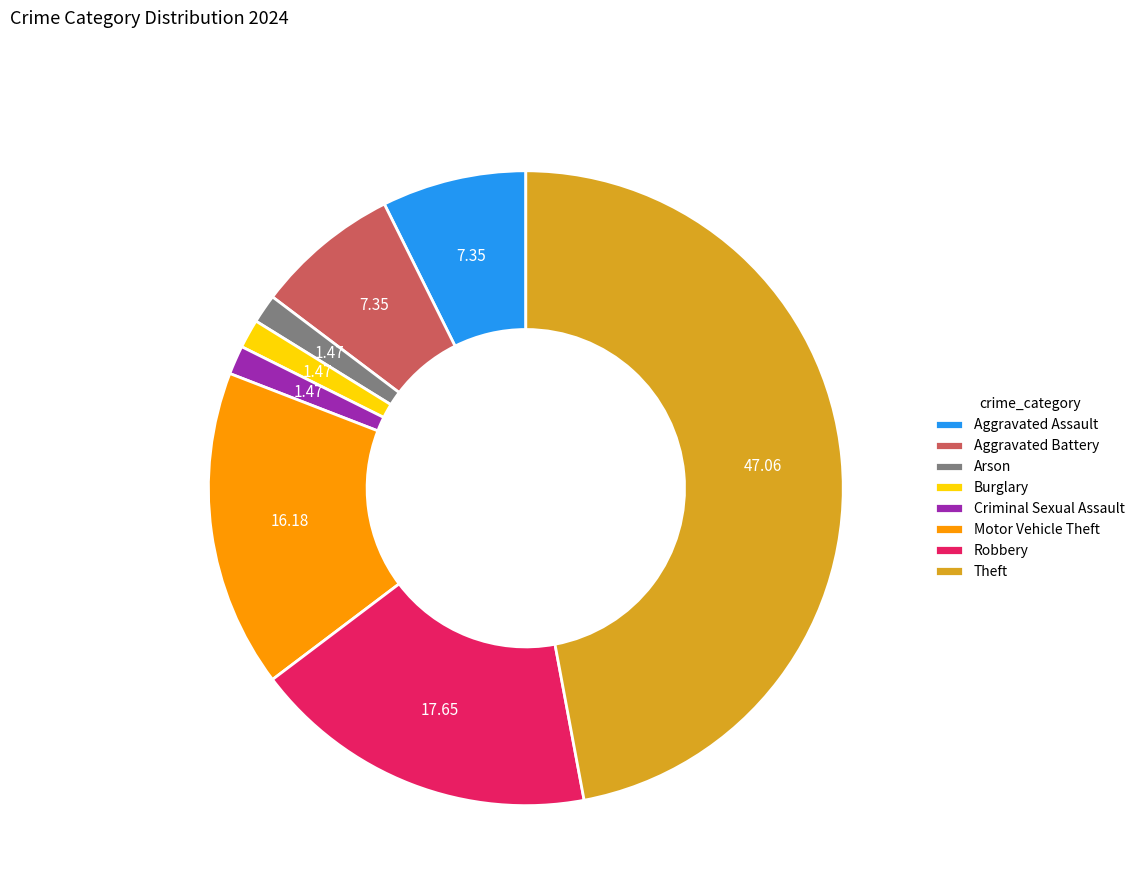

Does Aggravated Battery represent more than half of the total?

No